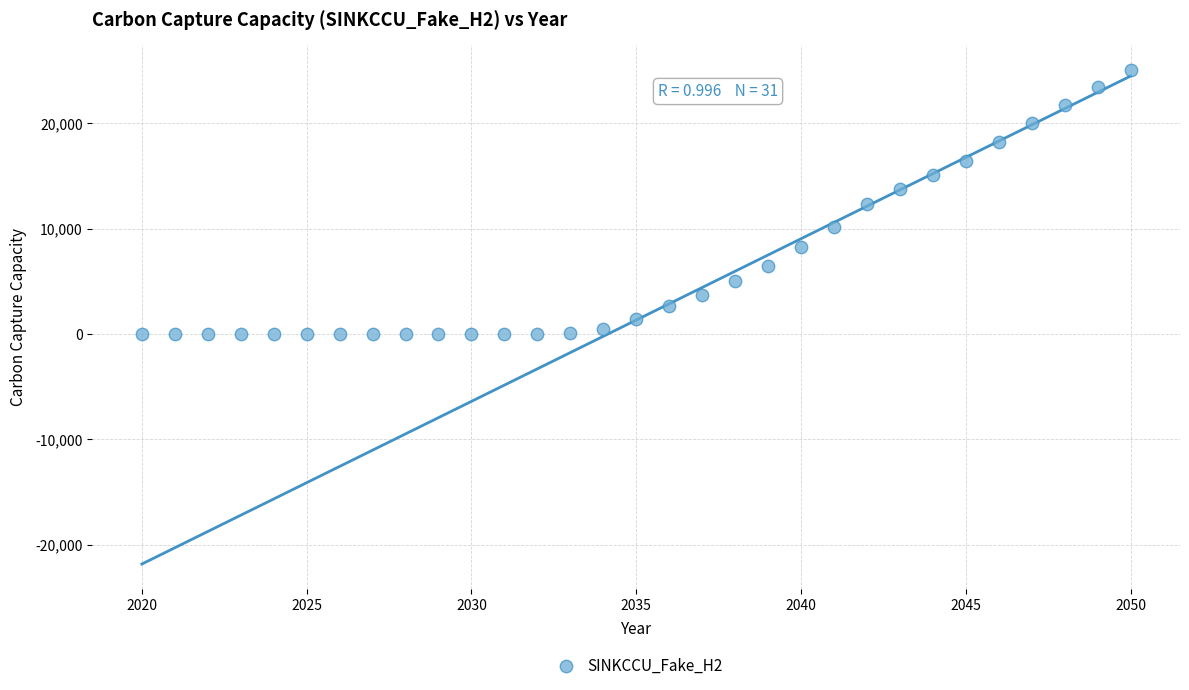

What is the range of Y values (max minus min)?

25100.6